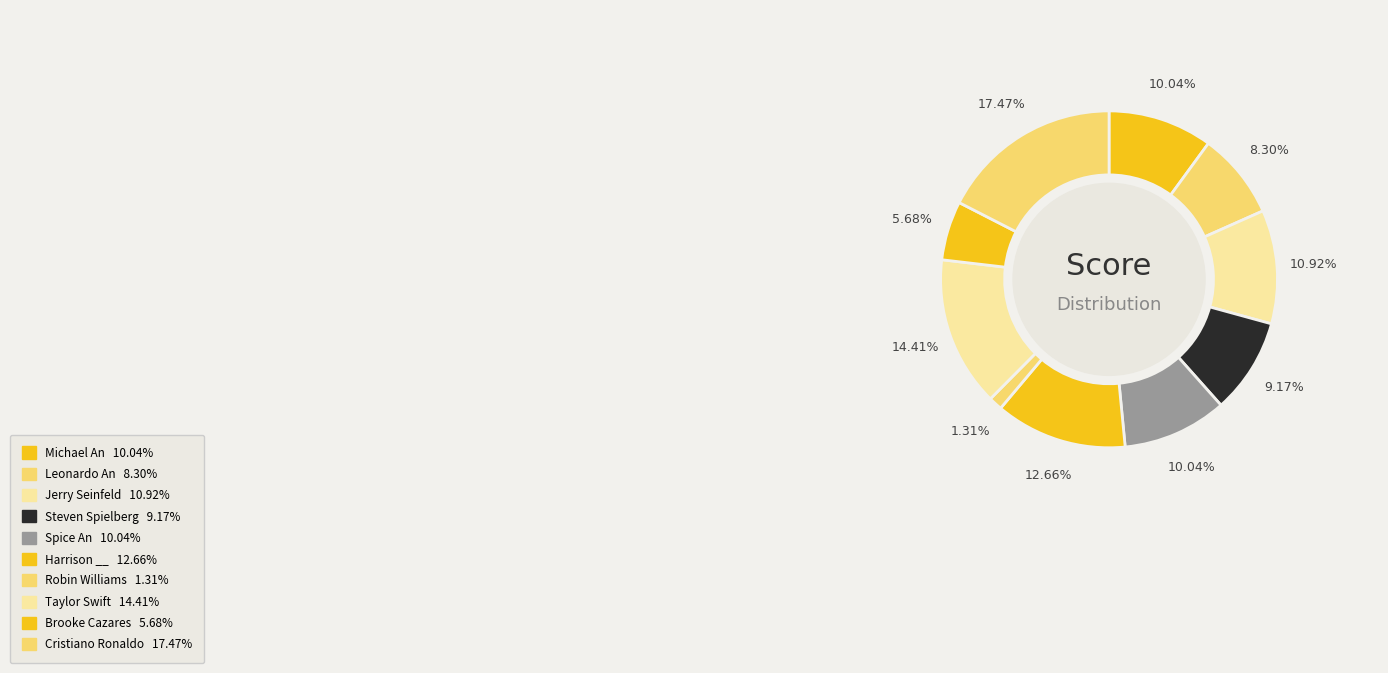

Count the number of slices in the pie.

10